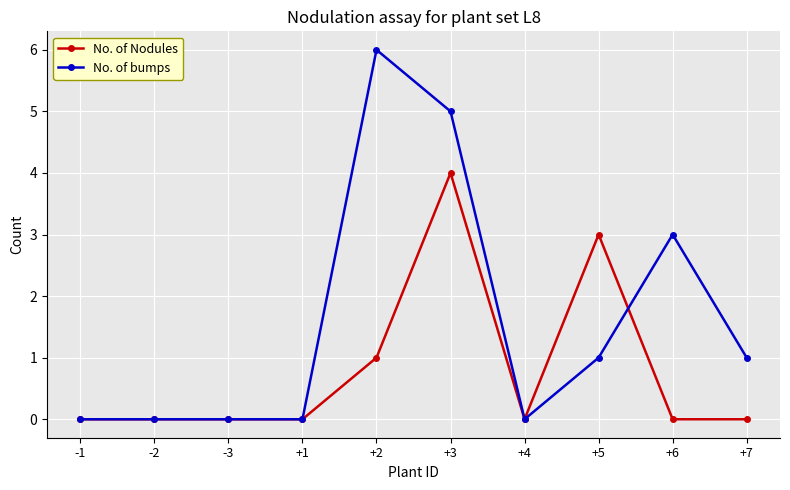

The No. of Nodules series shows 0 at +4. True or false?

True